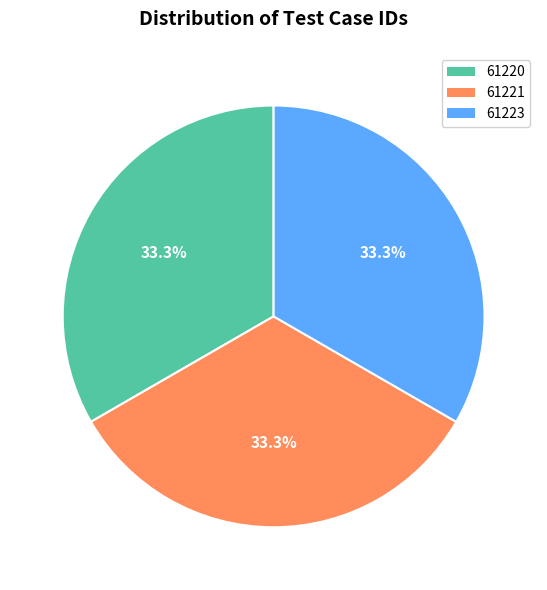

True or false: 61220 accounts for 33% of the total.

True